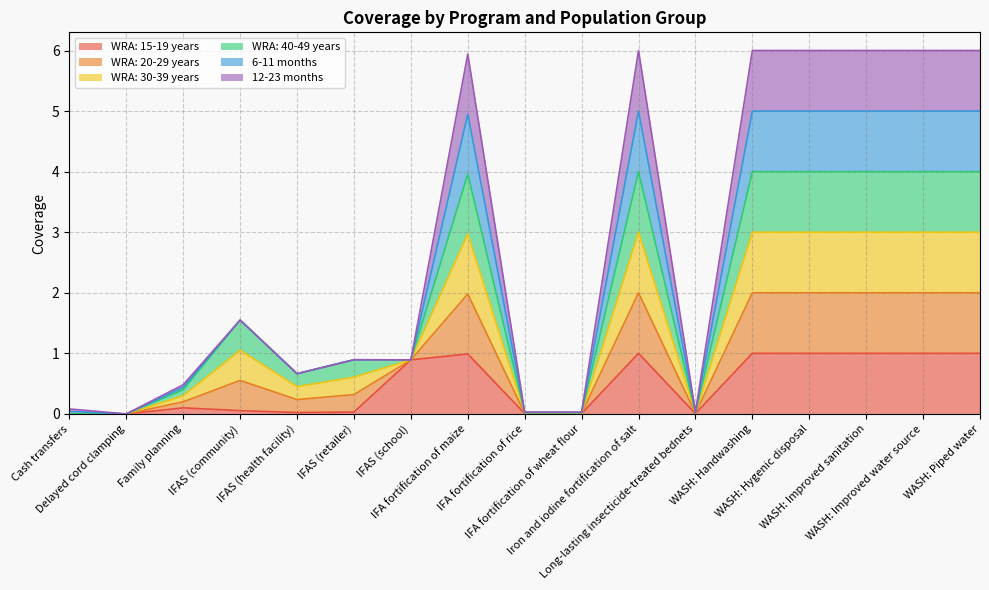

In WRA: 40-49 years, how many points are higher than both neighbors (excluding endpoints)?

4